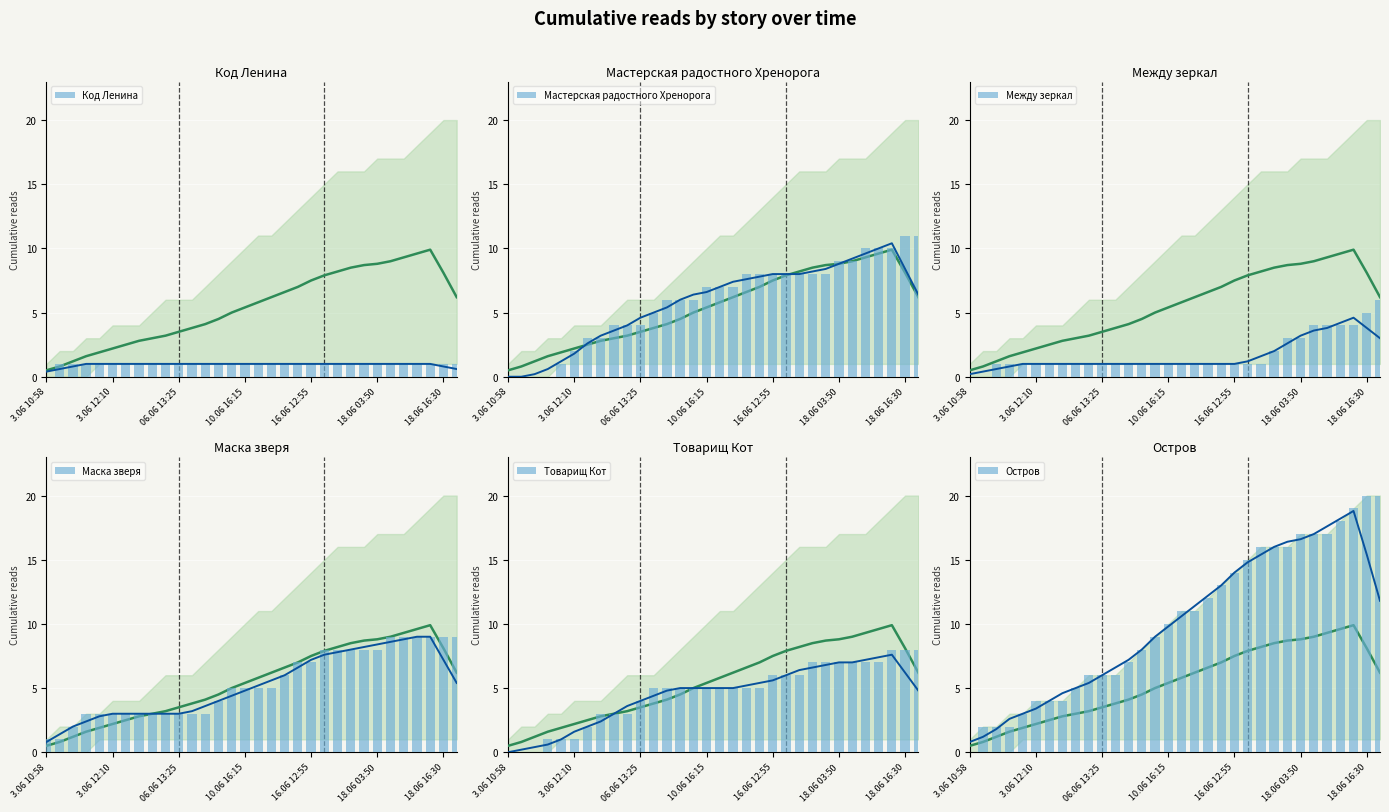

How many Товарищ Кот values are between 3 and 7?

22